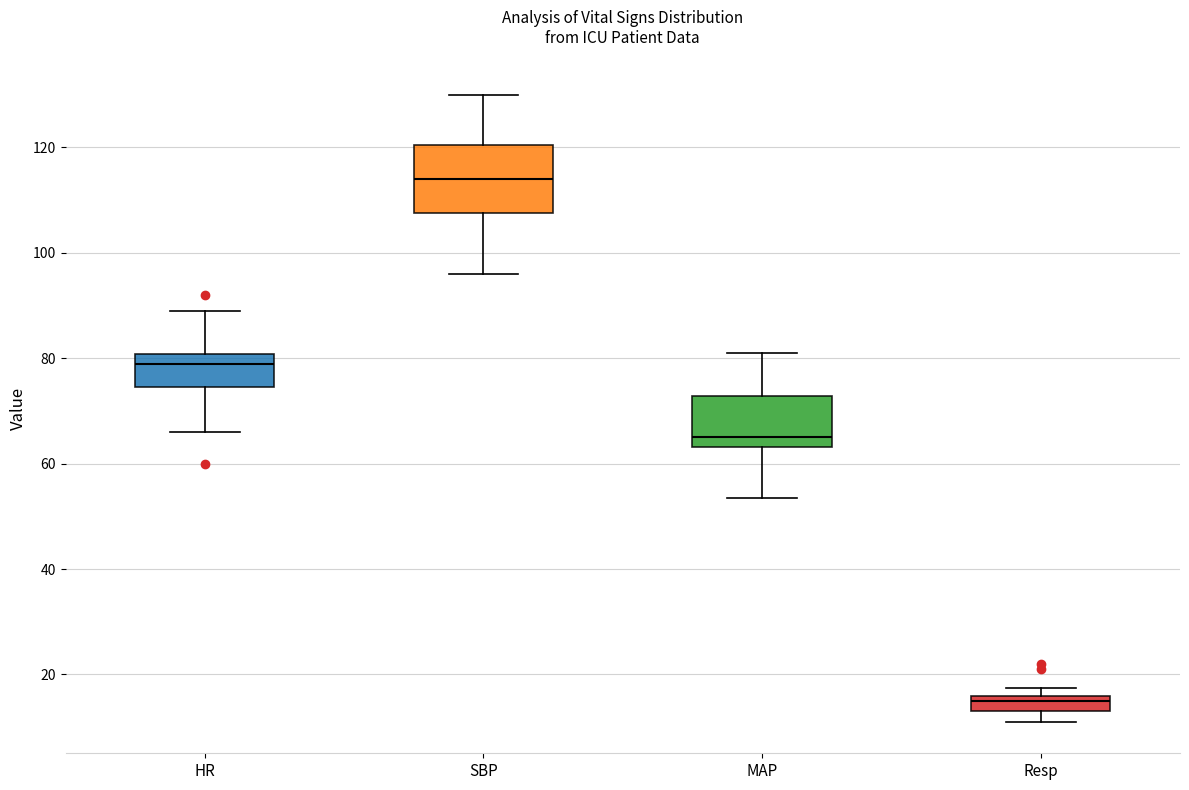

Where is the upper edge of the box for SBP on the y-axis? The values are not printed on the chart, so give them approximately, as read against the axis.

120